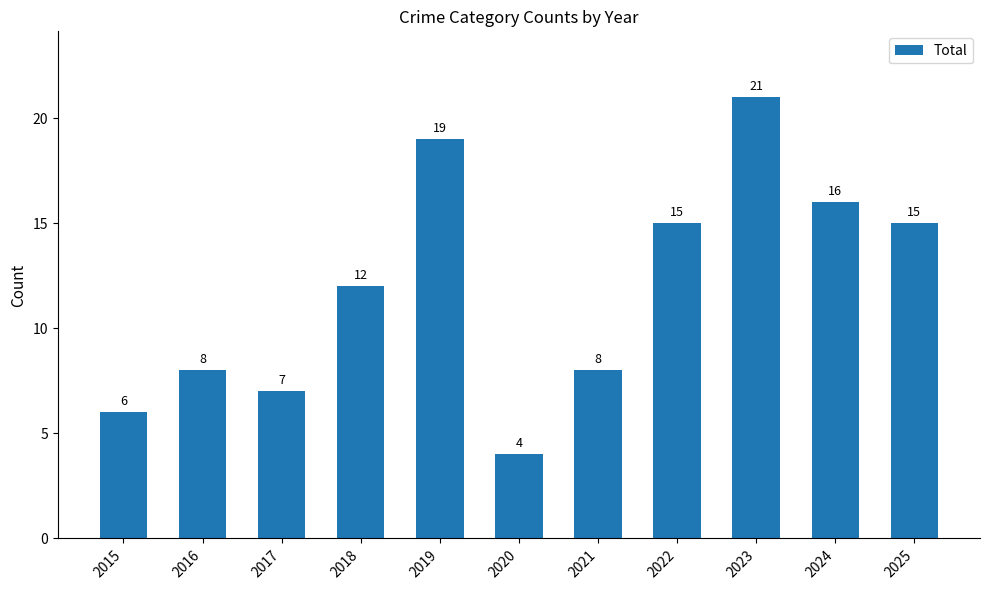

What is the value of the 4th bar from the left?

12